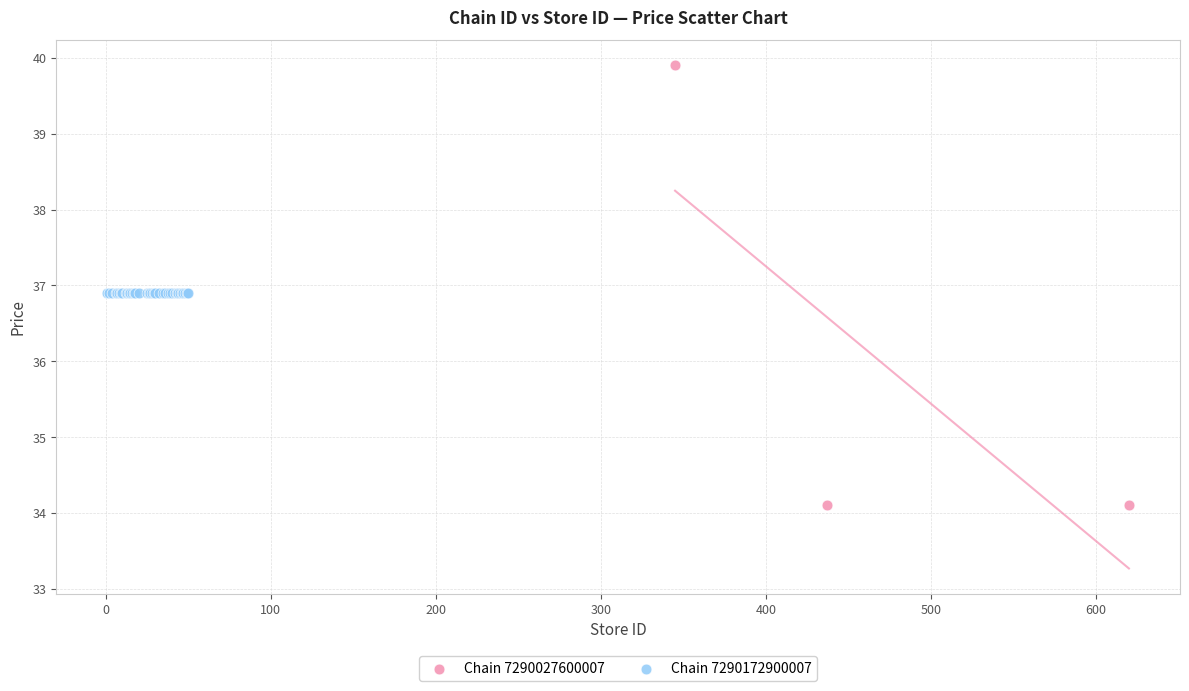

Which series reaches the minimum Y coordinate?

Chain 7290027600007